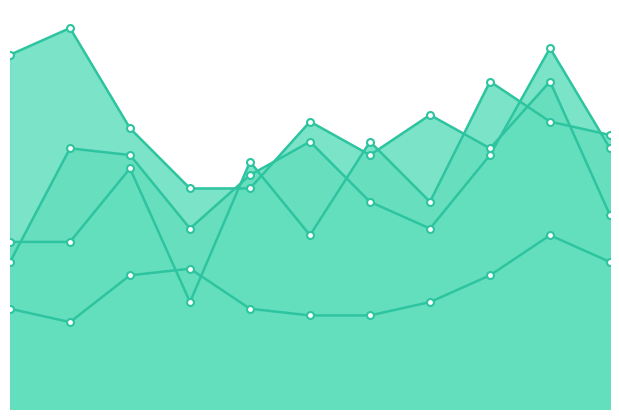

In Aggravated Assault, how many points are higher than both neighbors (excluding endpoints)?

4